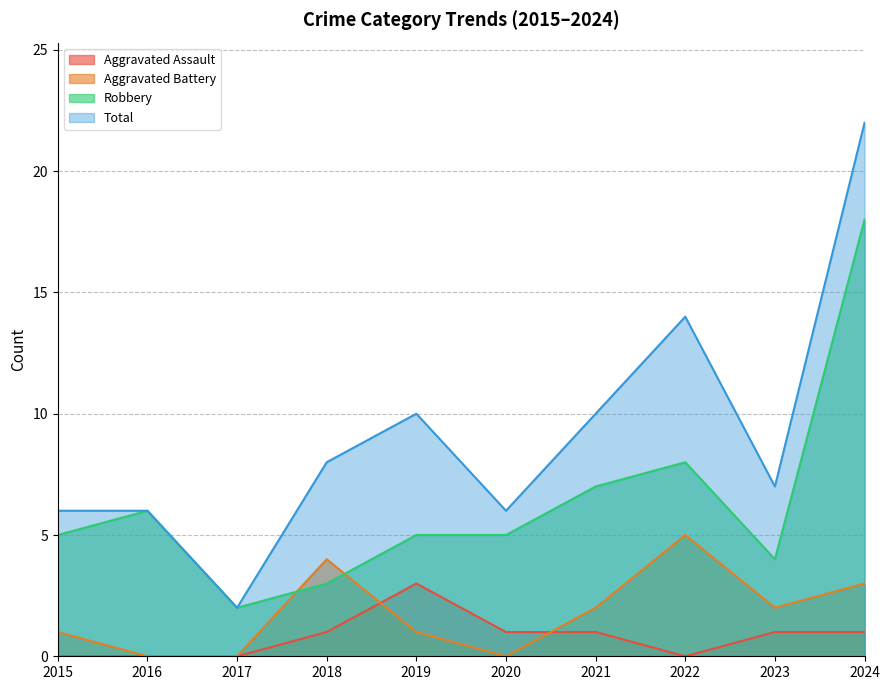

Between 2023 and 2015, which is larger?

2023